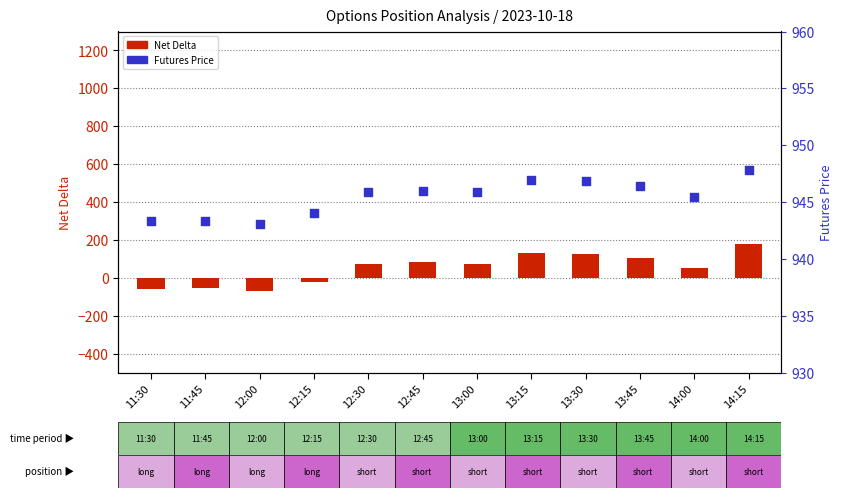

What are all the series names shown in the legend?

Net Delta, Futures Price